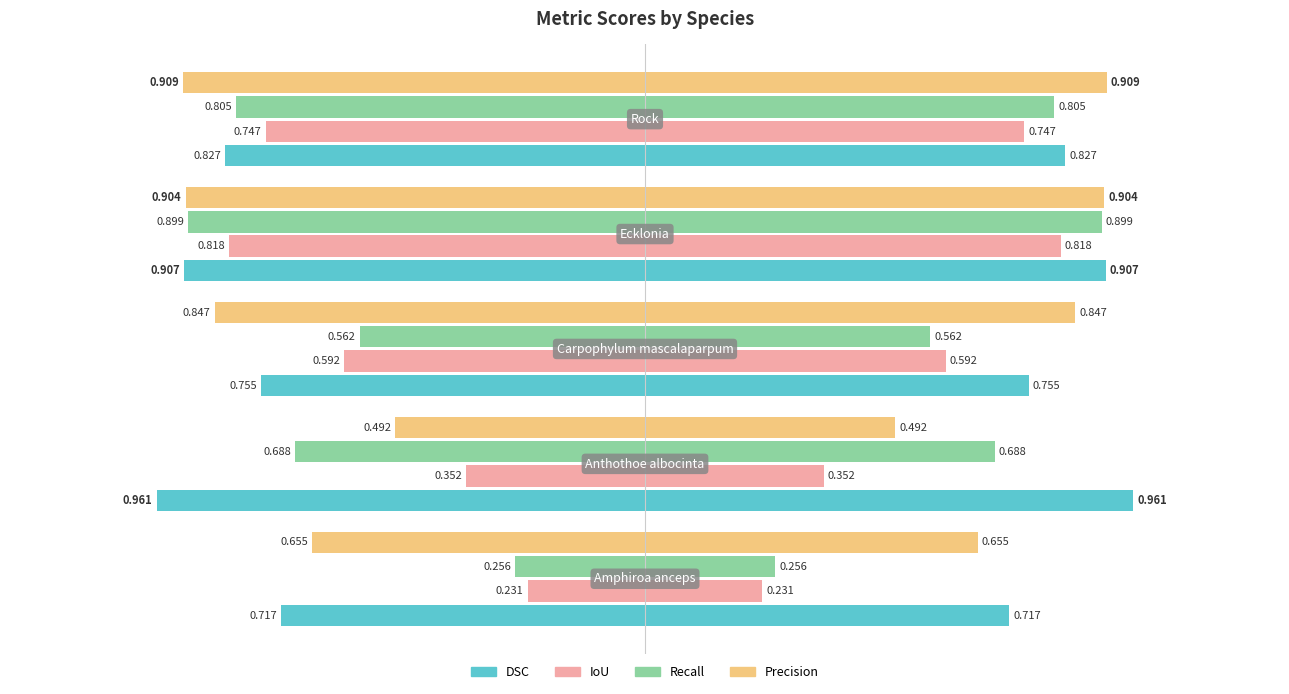

What is the value of the Recall bar at the 4th from the left?

-0.9